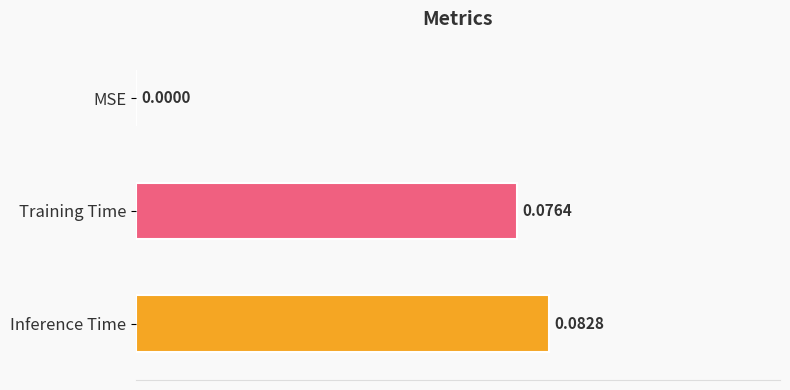

Count the number of data series in this chart.

2